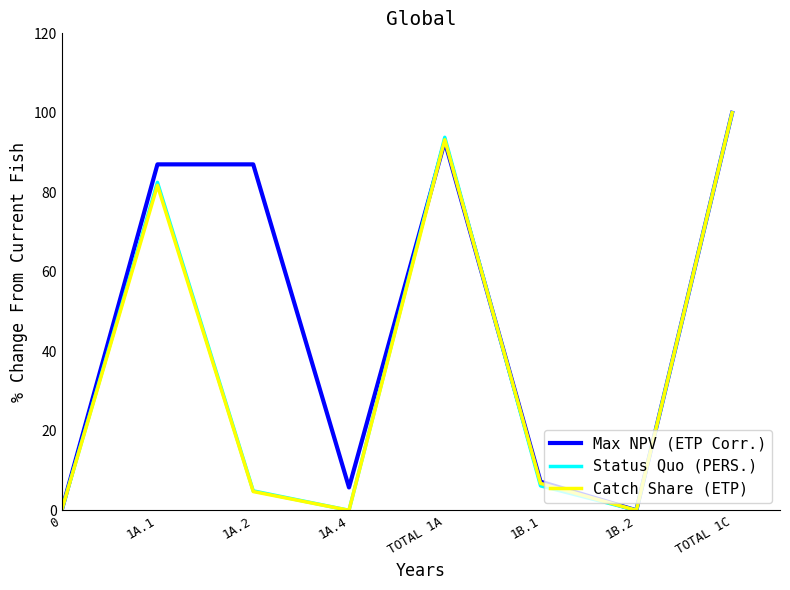

What is the difference between the maximum and minimum values in the Status Quo (PERS.) series?

100.0